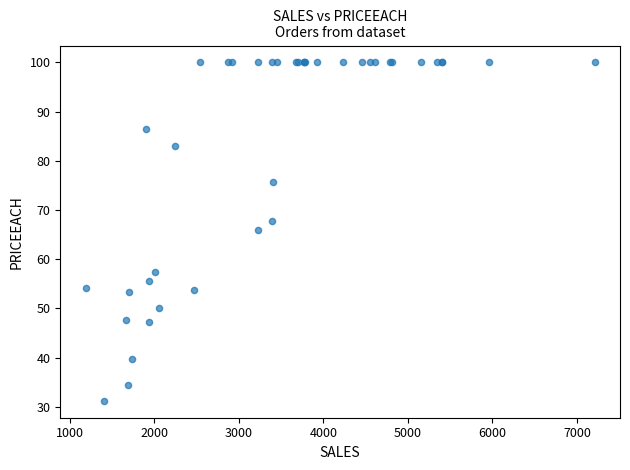

What Y value in the scatter plot is closest to 65?

65.9